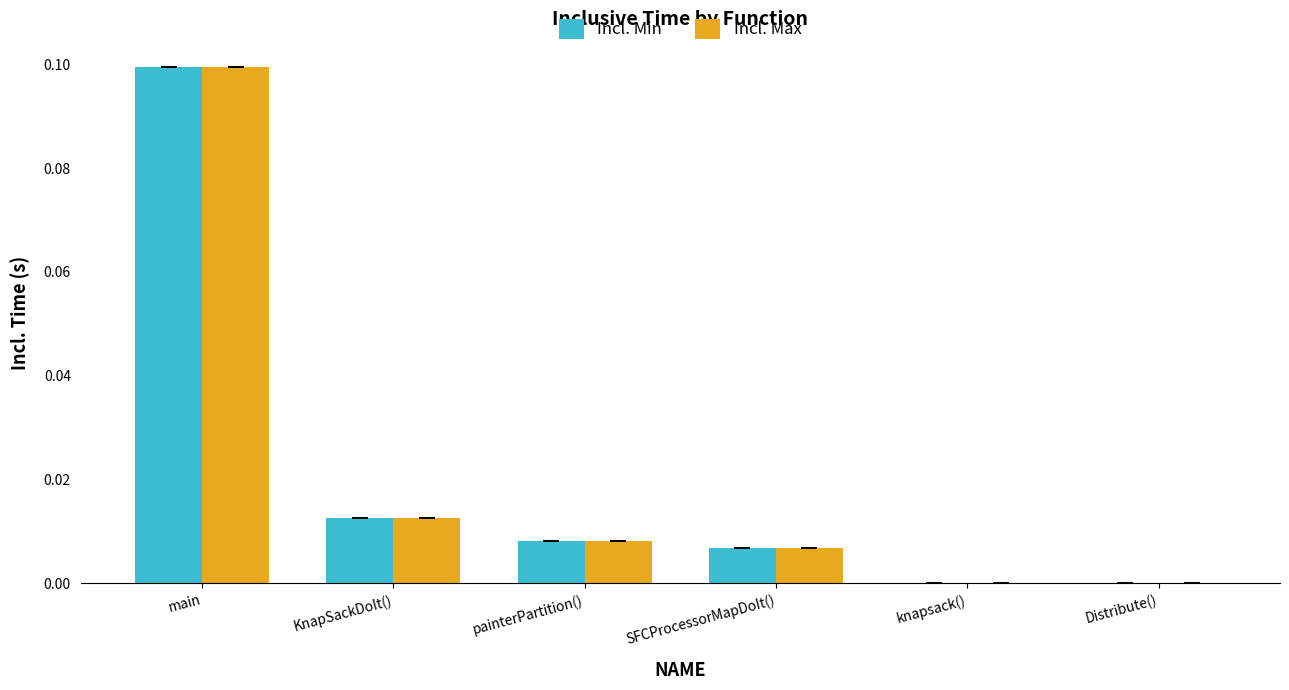

Which category has the highest value in the Incl. Max series?

main